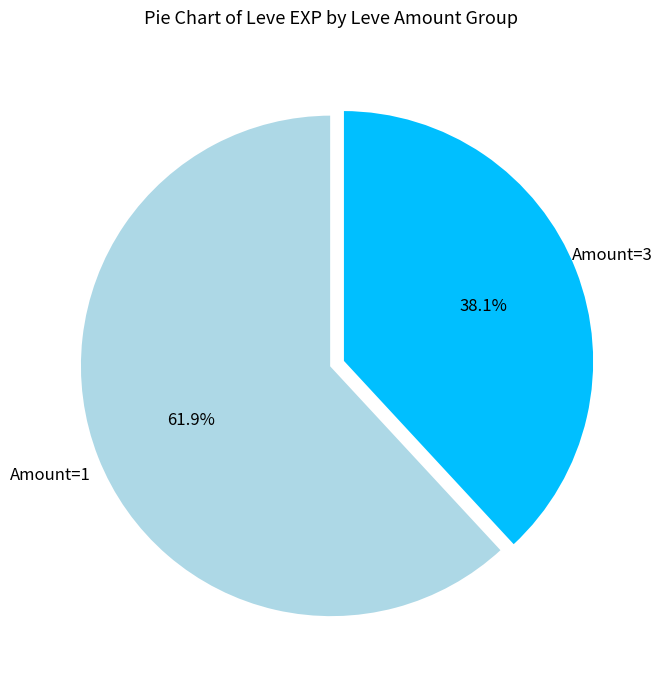

Is there a majority slice in this chart?

Yes